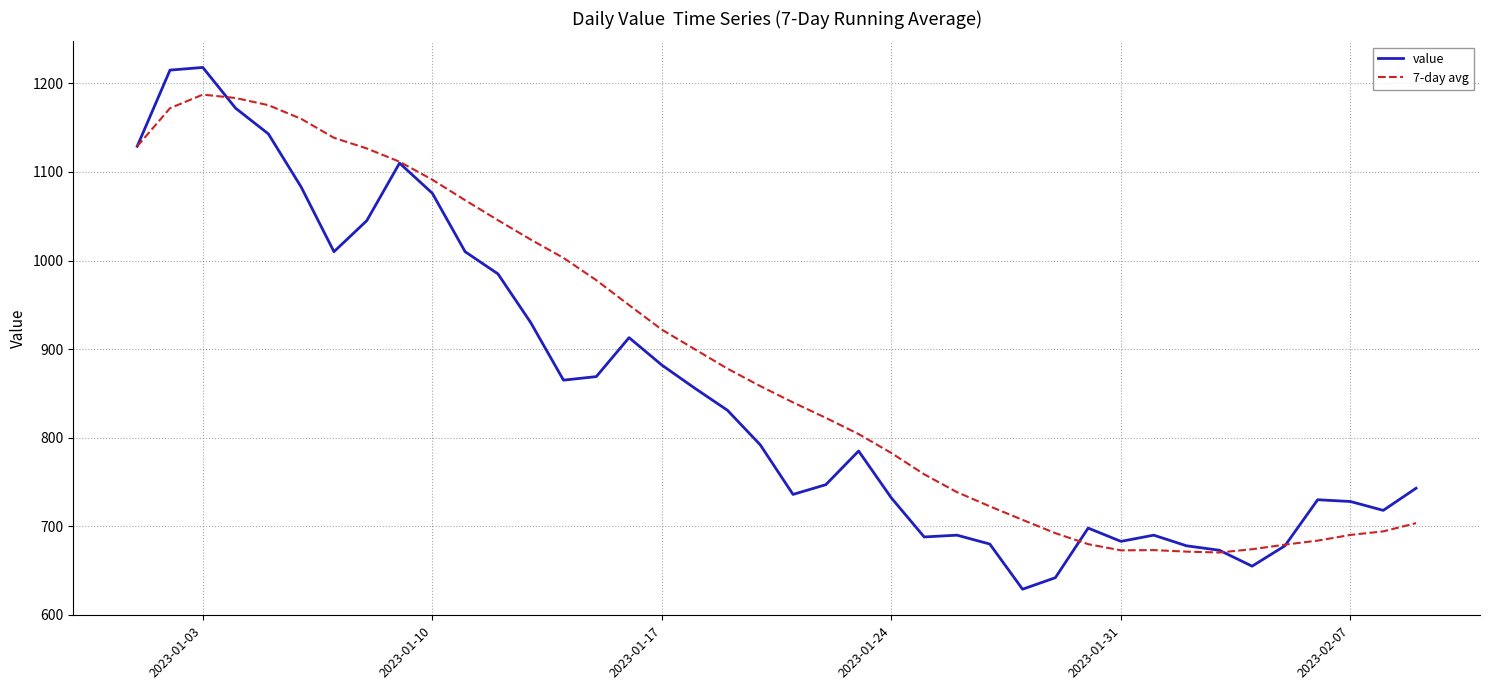

List the series in order of their overall mean, lowest first.

value, 7-day avg